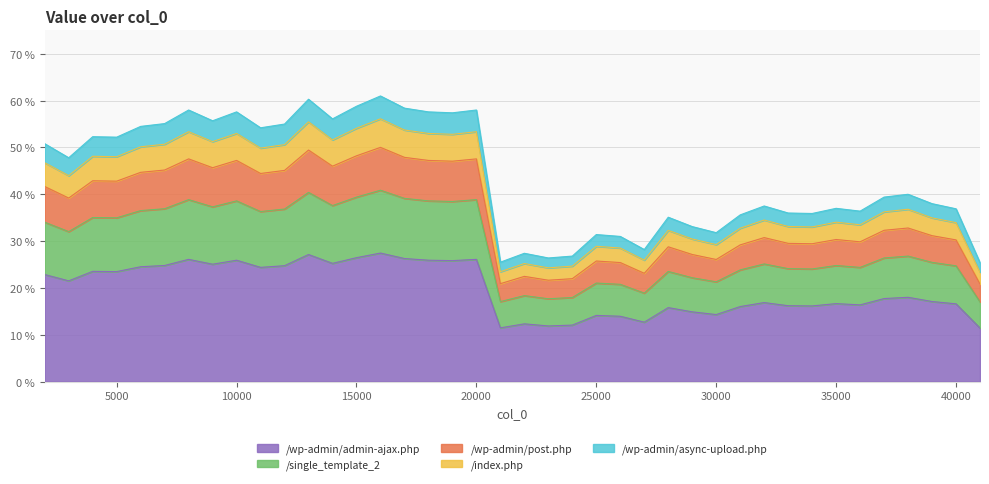

At which label is the value closest to 0?

41000